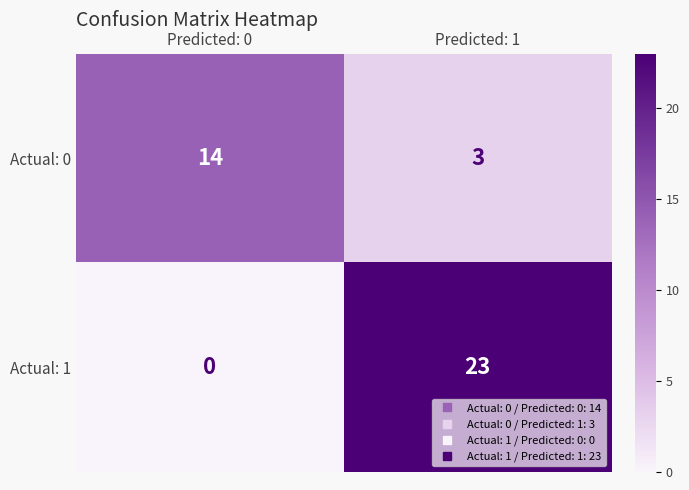

At which category is the sum across all series the highest?

Predicted: 1